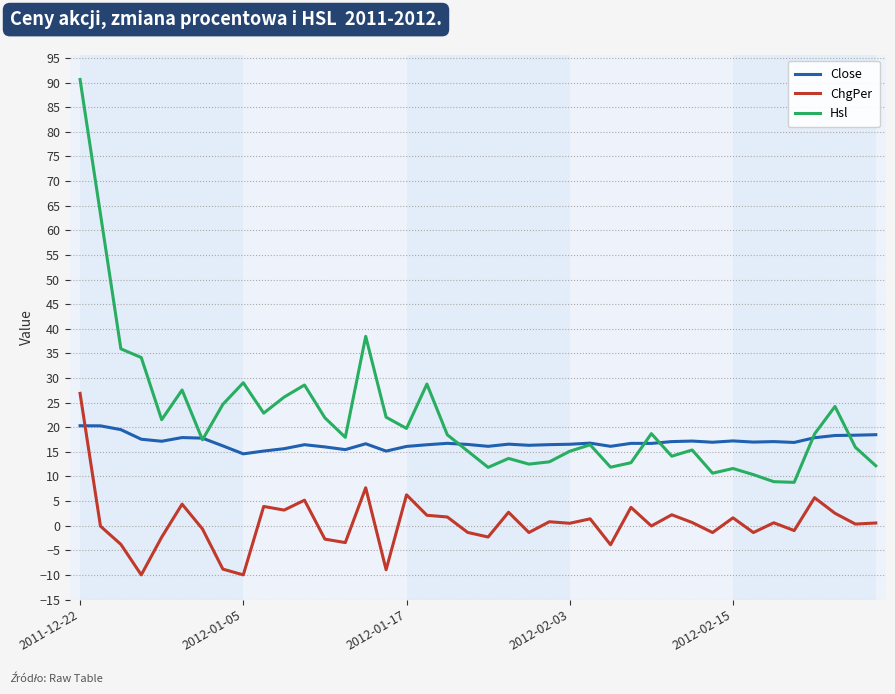

True or false: ChgPer and Hsl intersect in this chart.

False